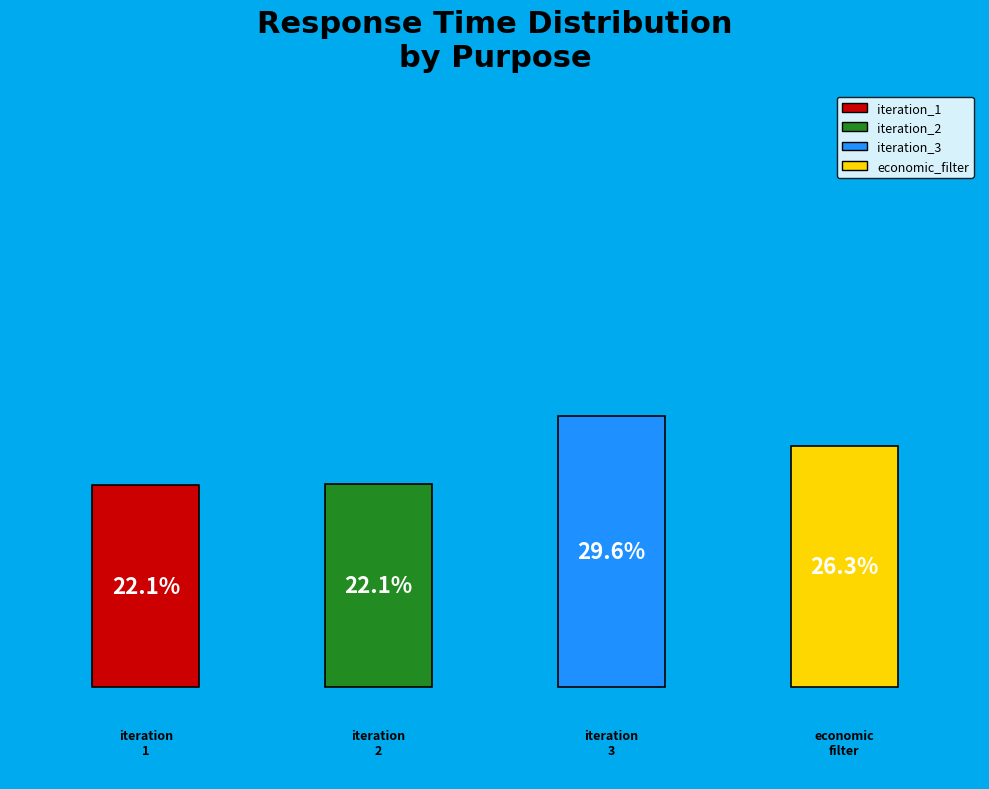

Rank the categories by value from lowest to highest.

t0_discovery_iteration_1, t0_discovery_iteration_2, t0_discovery_economic_filter, t0_discovery_iteration_3